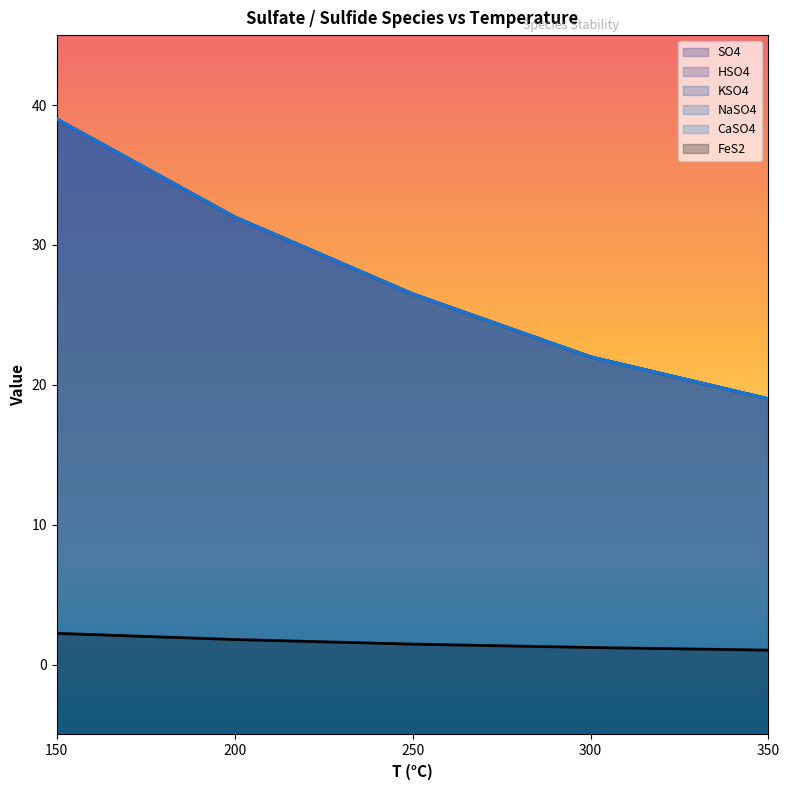

What is the difference between the HSO4 values at 200 and 150?

7.0